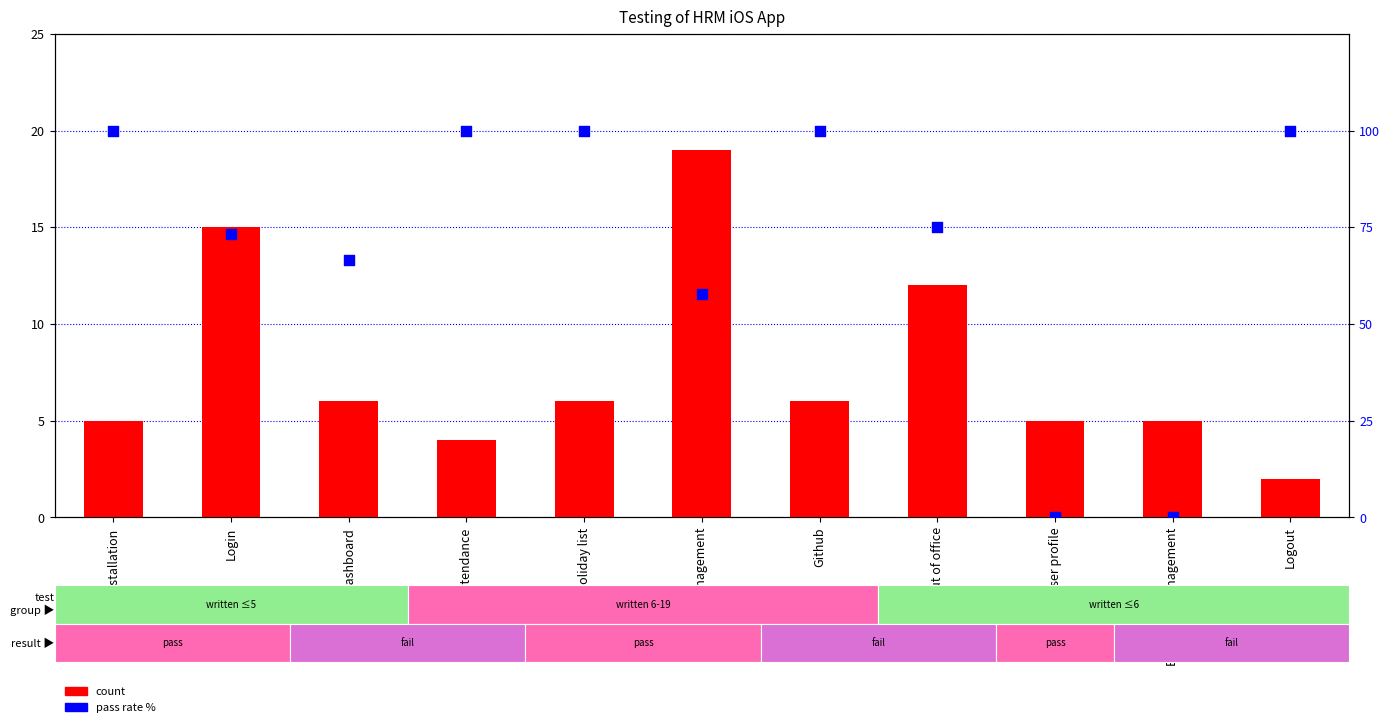

What are all the series names shown in the legend?

count, pass rate %